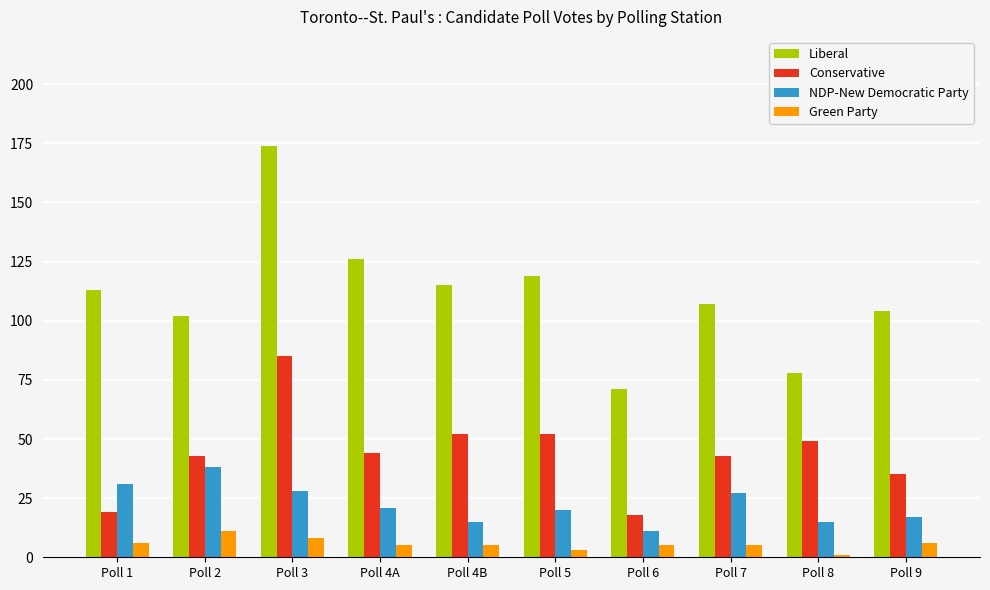

Between Poll 1 and Poll 8, which series saw the biggest shift?

Liberal